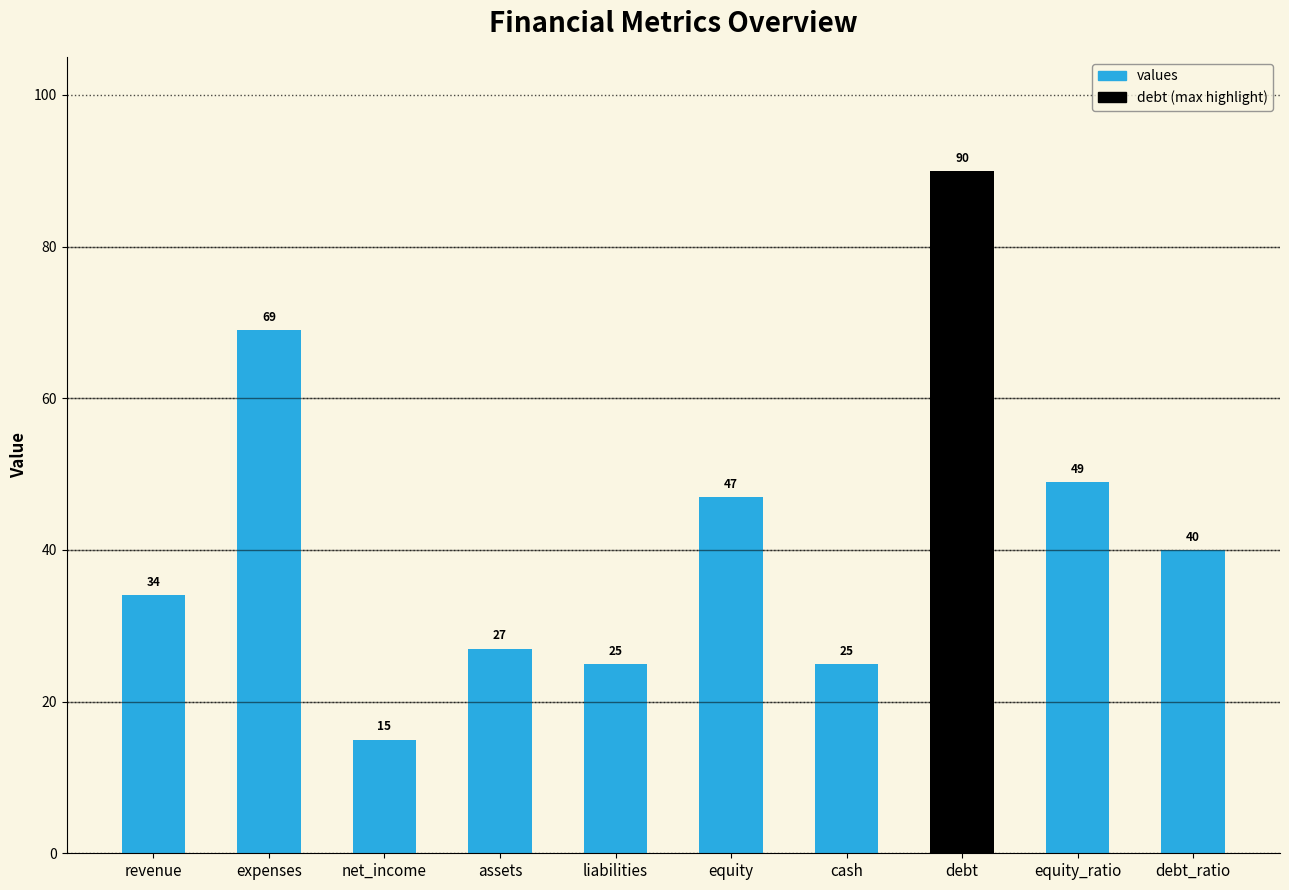

The value at expenses is 39. True or false?

False